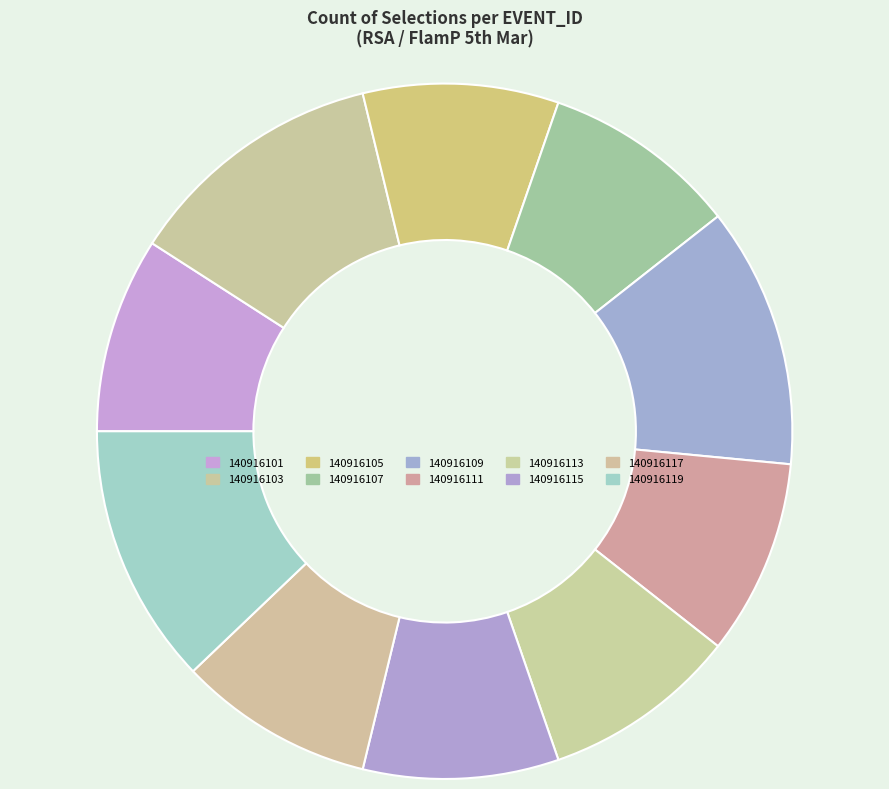

Is the sum of 140916103 and 140916119 greater than half?

No